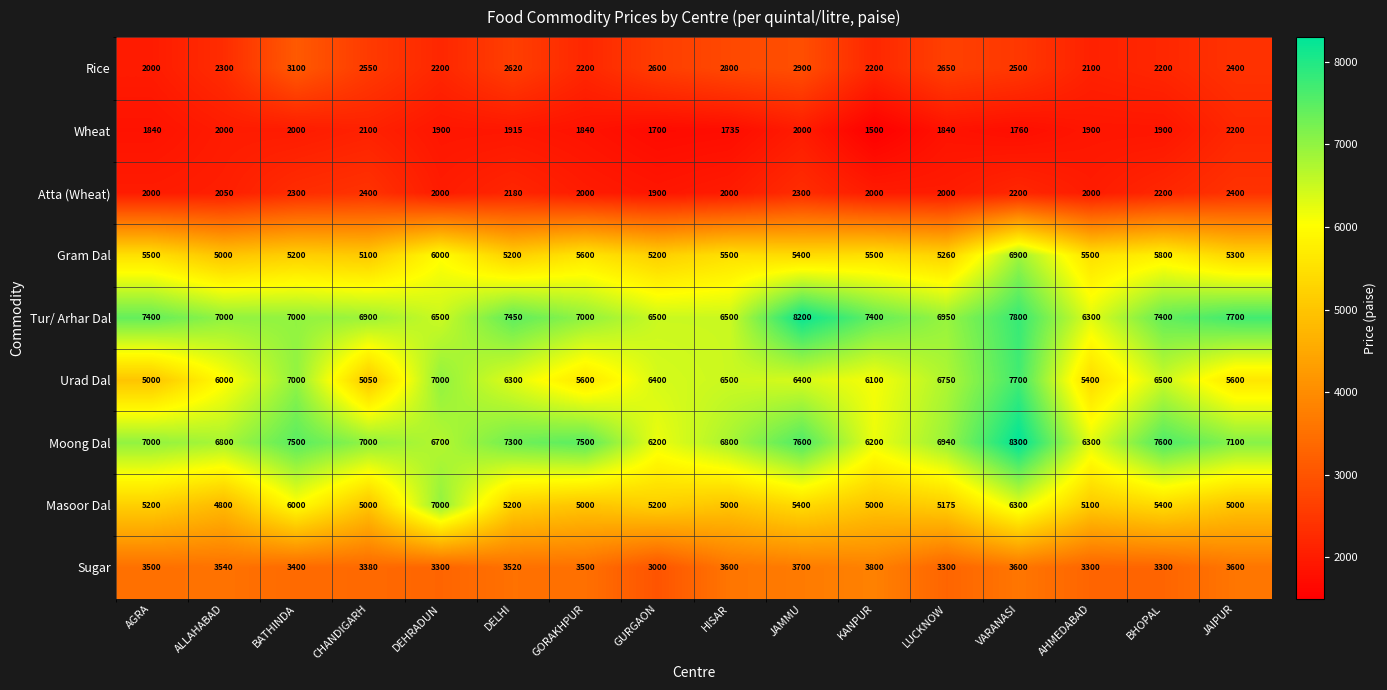

Rank the series by their maximum value, from highest to lowest.

Moong Dal, Tur/ Arhar Dal, Urad Dal, Masoor Dal, Gram Dal, Sugar, Rice, Atta (Wheat), Wheat